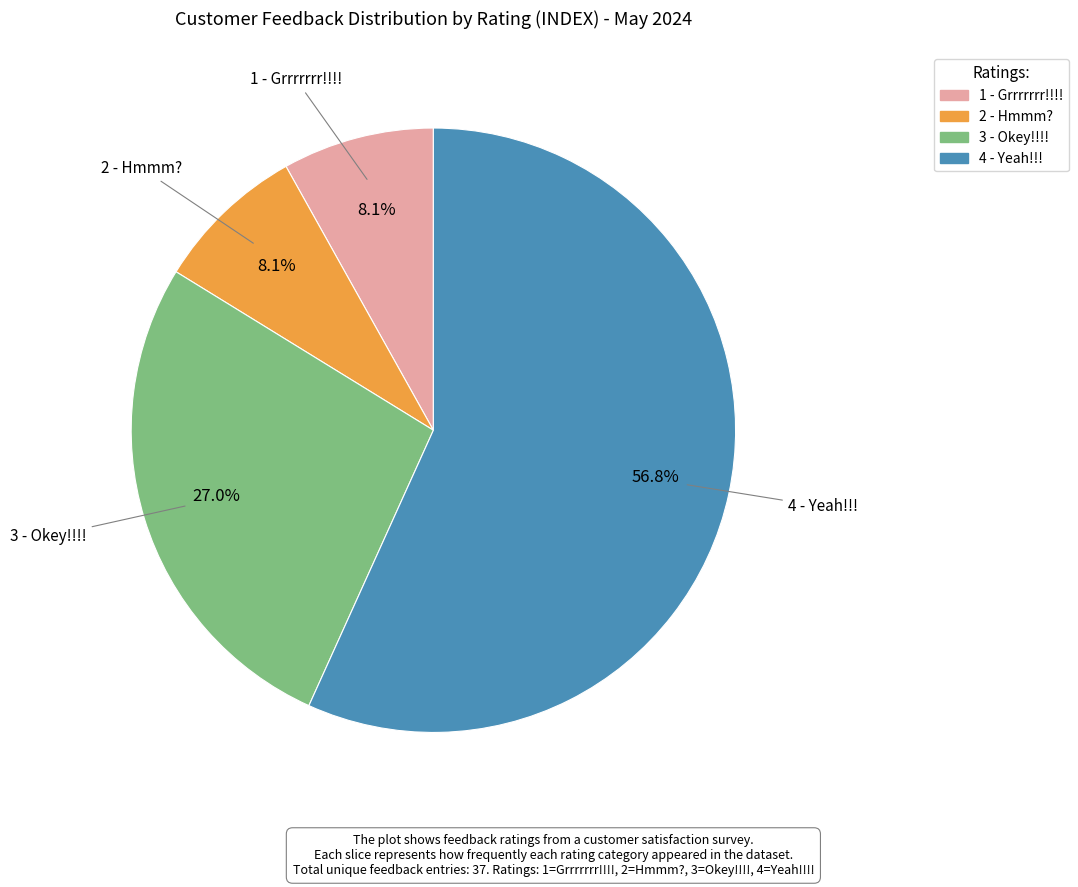

Is there any slice that represents more than half of the pie?

Yes